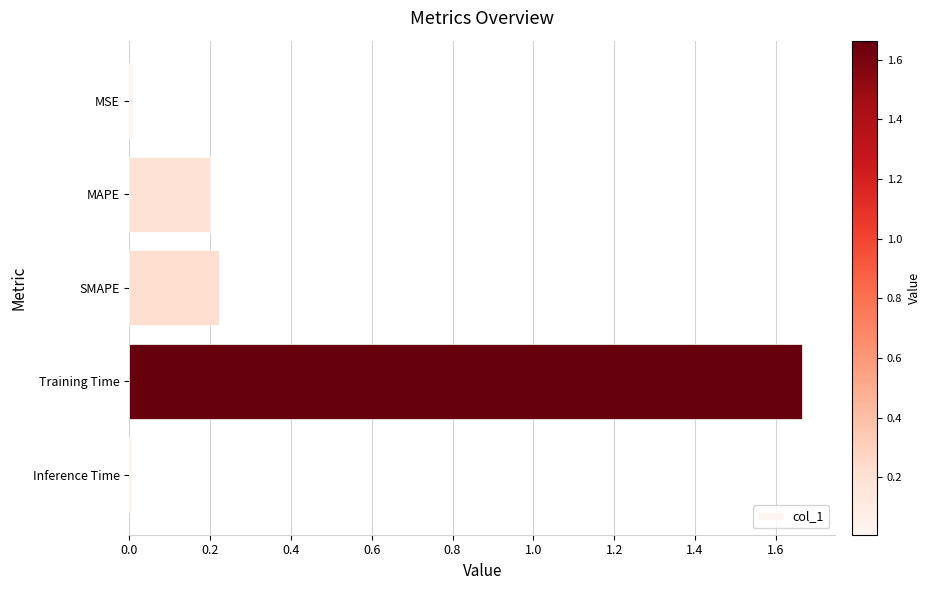

Is it true that the value at MAPE is 0.3?

False